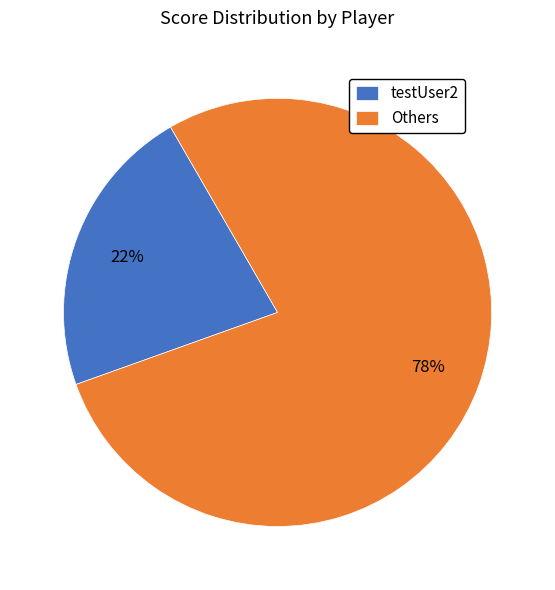

To the nearest percent, what portion does Others represent?

78%